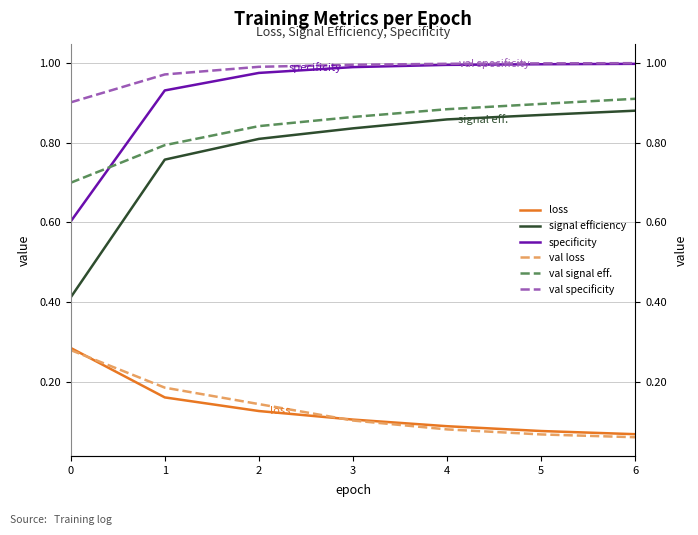

Which series has the largest total across all categories?

val specificity